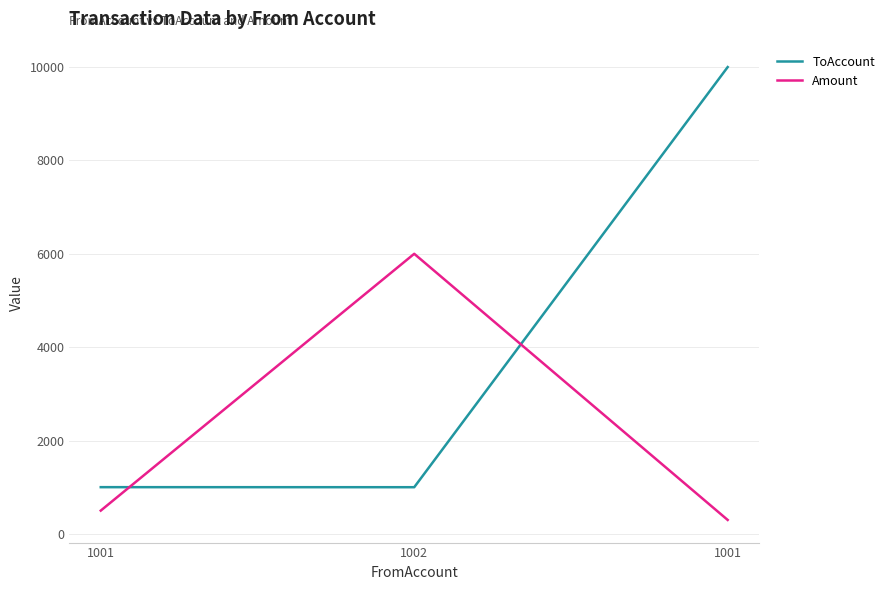

What is the approximate value of Amount at 1001, to the nearest 100?

300